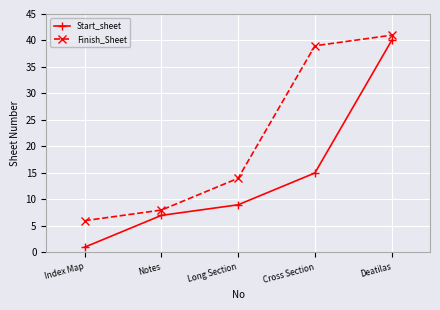

The value of Start_sheet at Cross Section is 8. True or false?

False